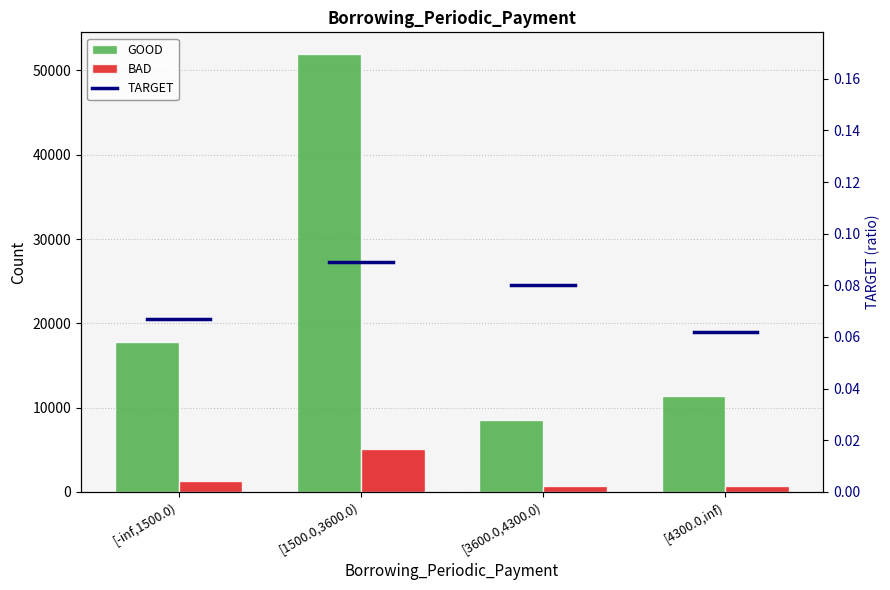

What is the highest value of the GOOD series?

51922